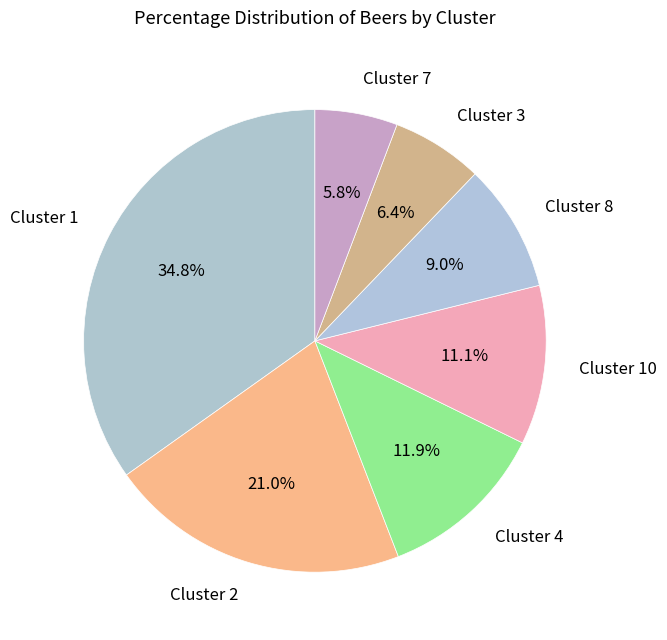

What is the ratio of the value at Cluster 7 to the value at Cluster 2?

0.3